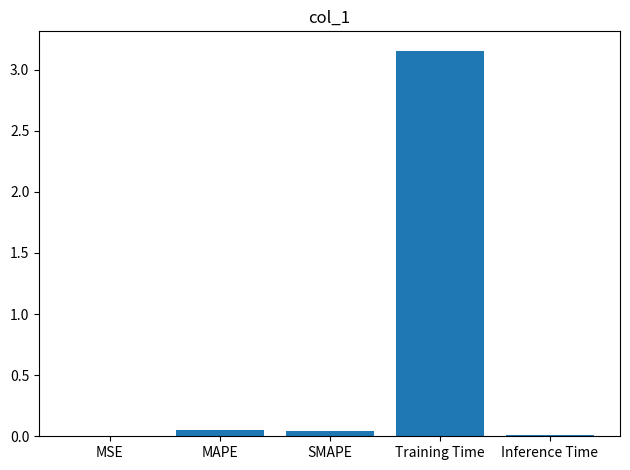

Between Training Time and MSE, which is larger?

Training Time